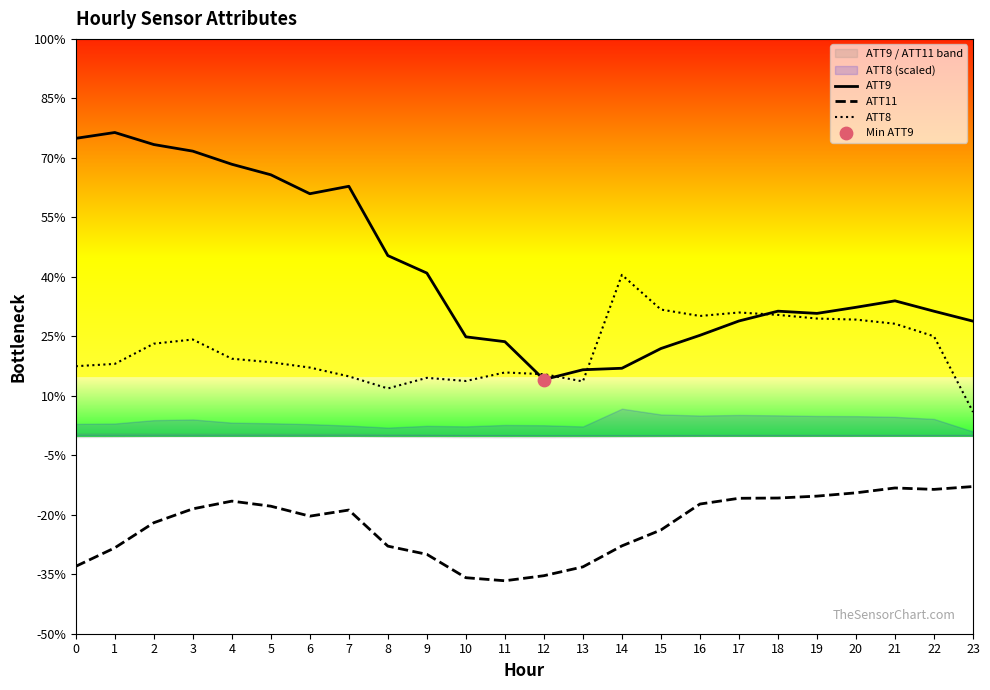

Which series has the widest spread of Y values?

ATT9